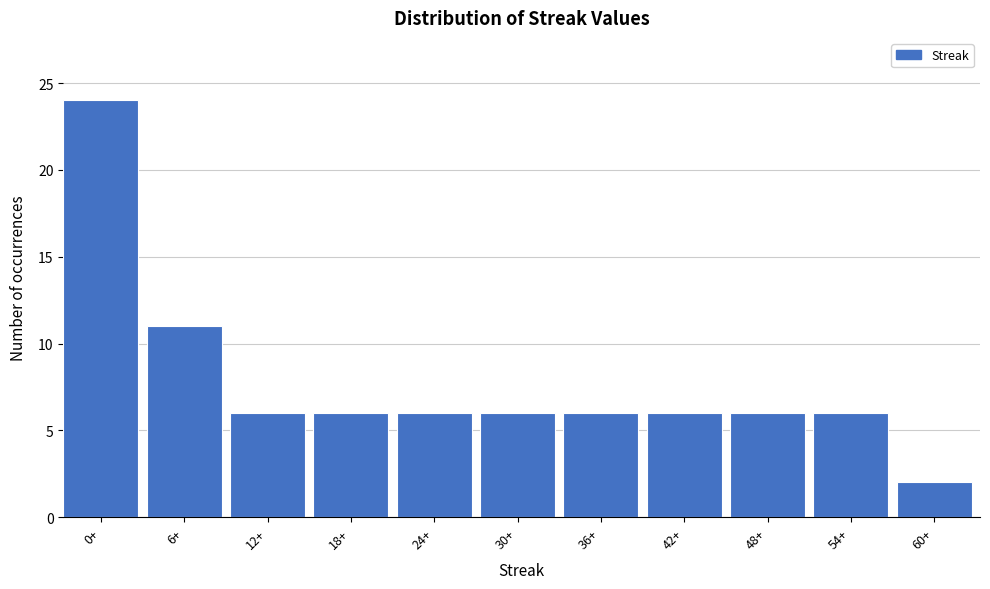

Reading left to right, what are all the values shown in this chart?

24	11	6	6	6	6	6	6	6	6	2